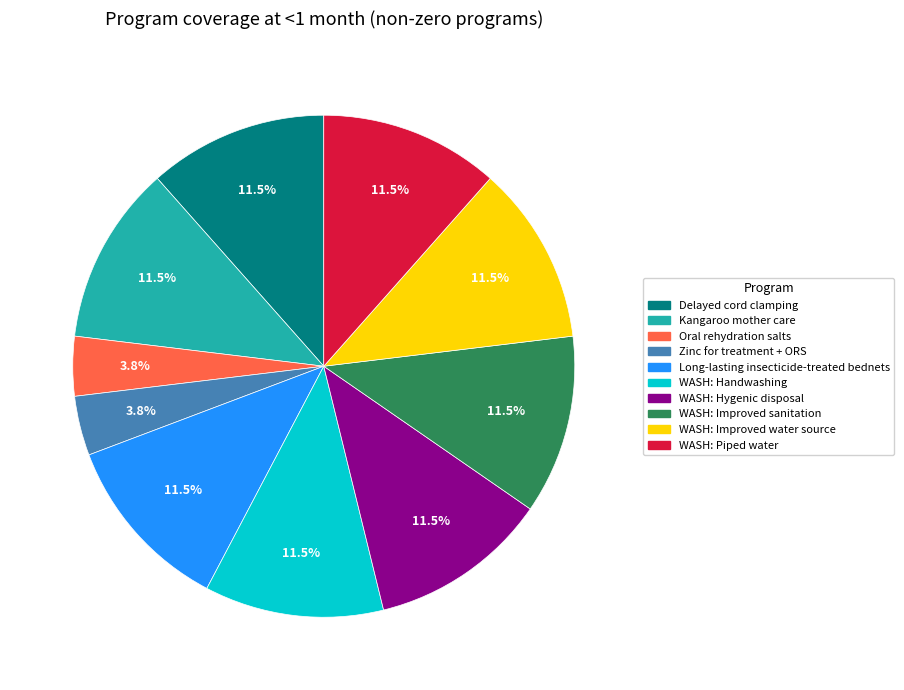

Is there a majority slice in this chart?

No